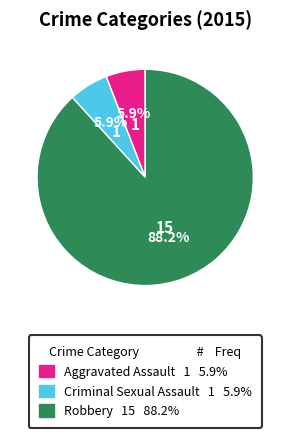

How many segments does this pie chart have?

3